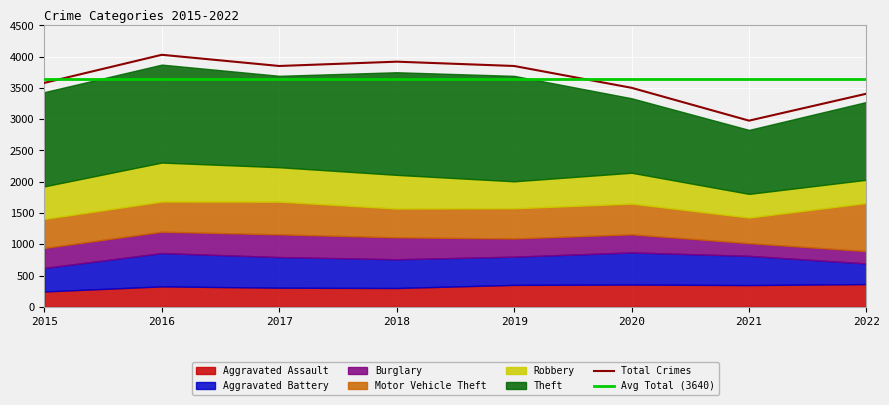

What is the value of the Theft point at the 8th from the left?

1244